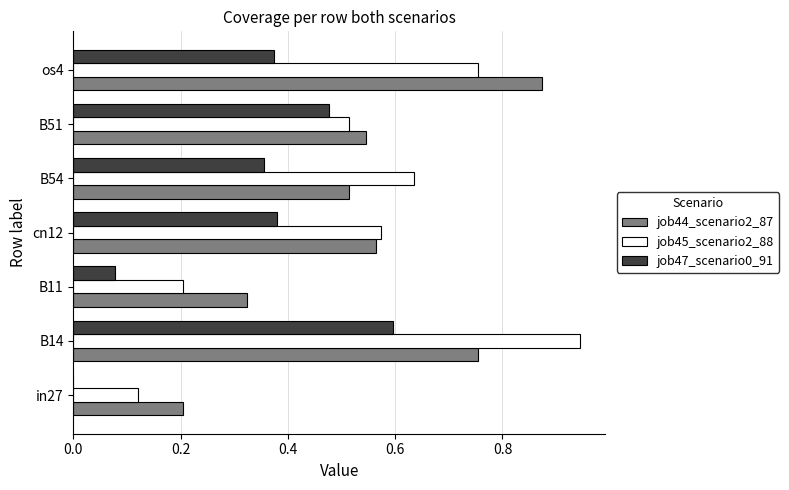

At which category does the chart reach its peak across all series?

B14